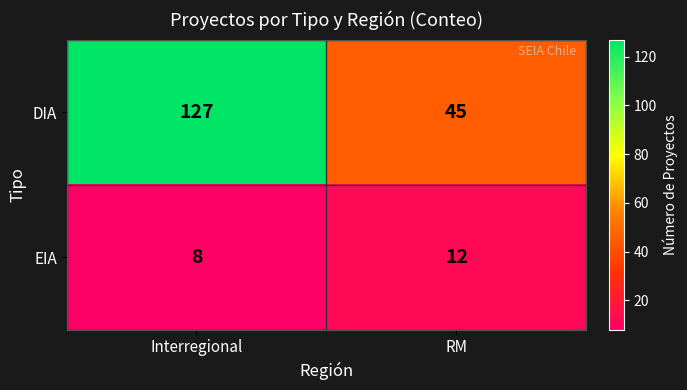

What value does the EIA series have at RM?

12